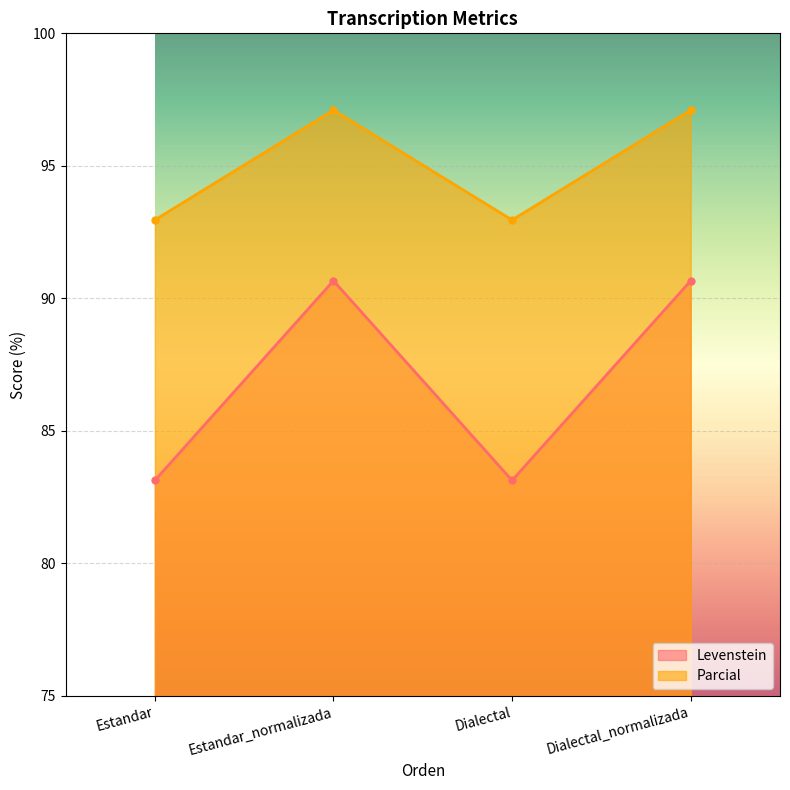

The value of Levenstein at Dialectal is 83.1. True or false?

True